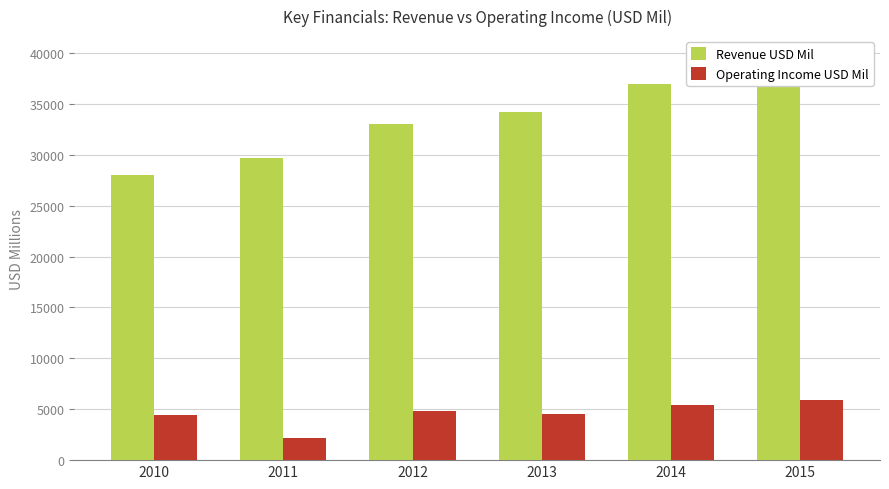

Where does the Operating Income USD Mil series first go above 4816?

2014